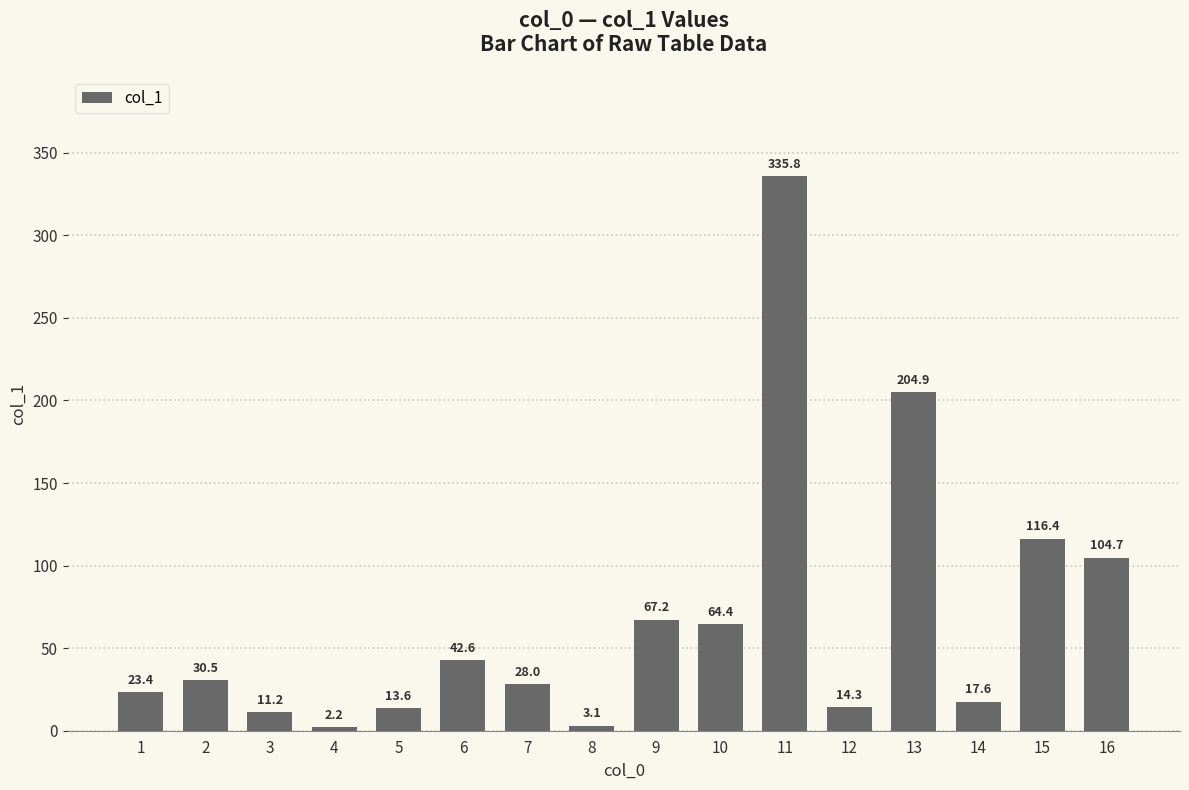

Count the number of data series in this chart.

1